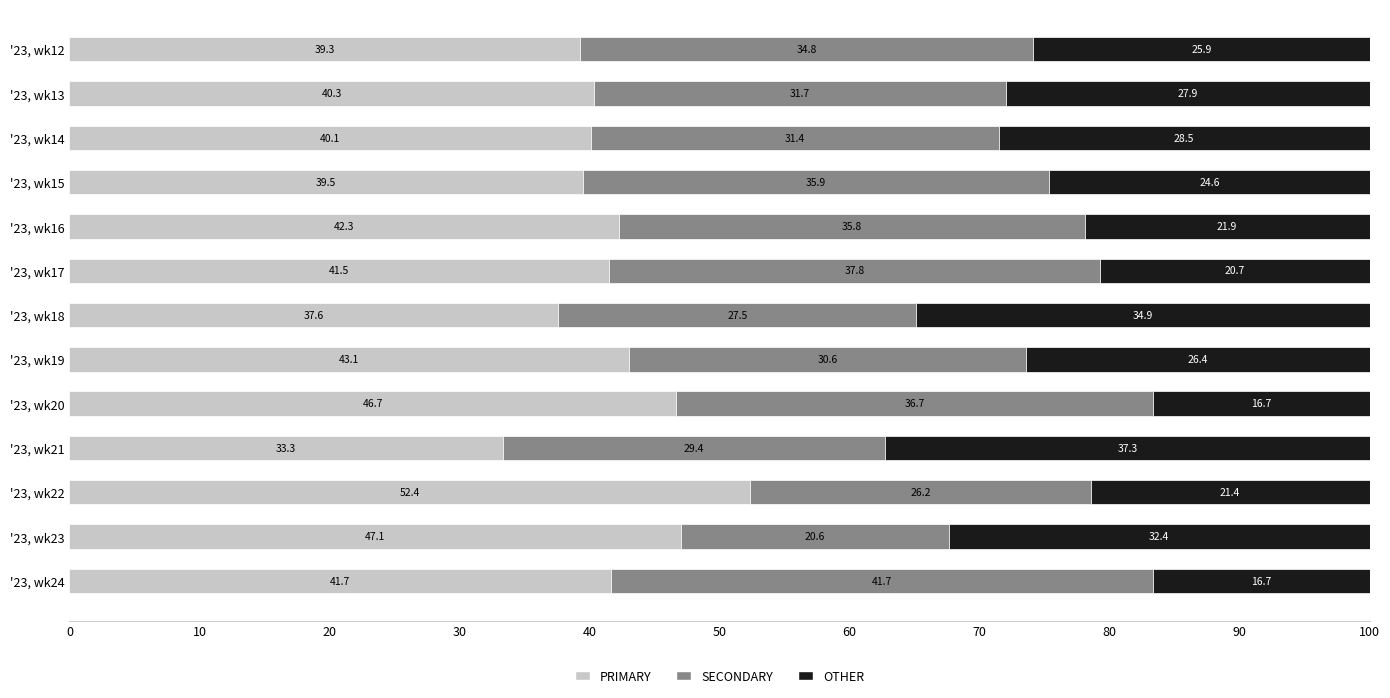

Rank the categories by PRIMARY value from lowest to highest.

'23, wk21, '23, wk18, '23, wk12, '23, wk15, '23, wk14, '23, wk13, '23, wk17, '23, wk24, '23, wk16, '23, wk19, '23, wk20, '23, wk23, '23, wk22